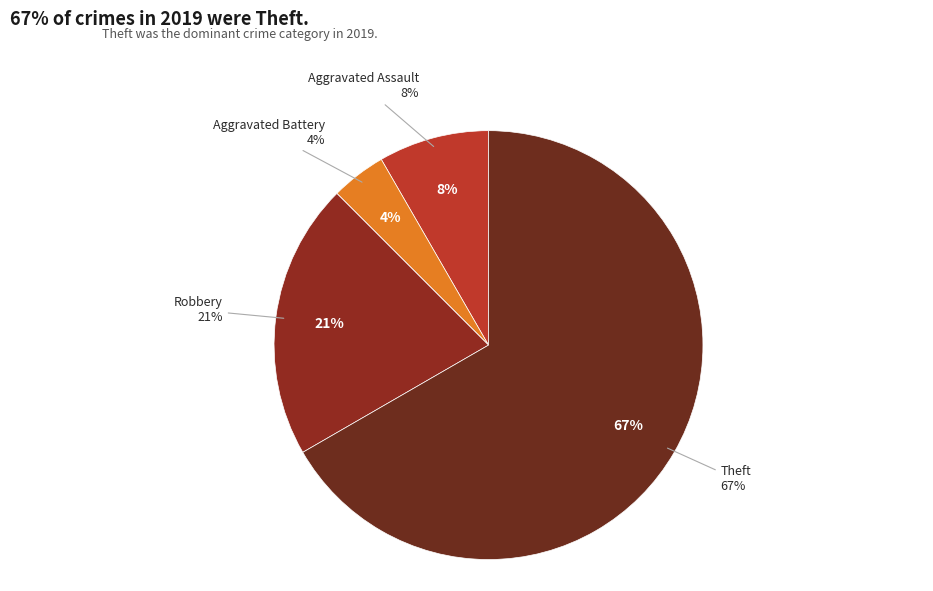

Count the number of slices in the pie.

5